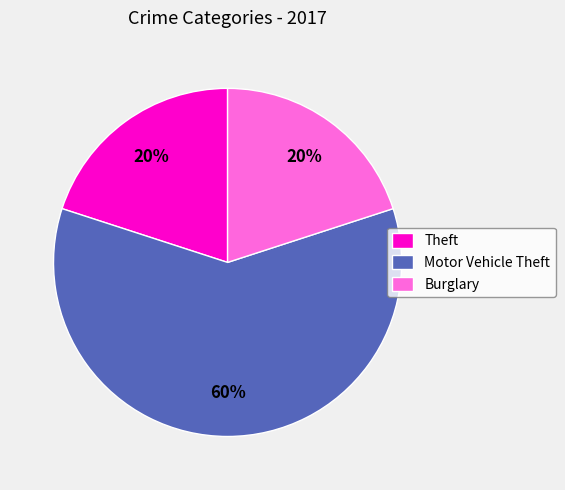

How many segments does this pie chart have?

3